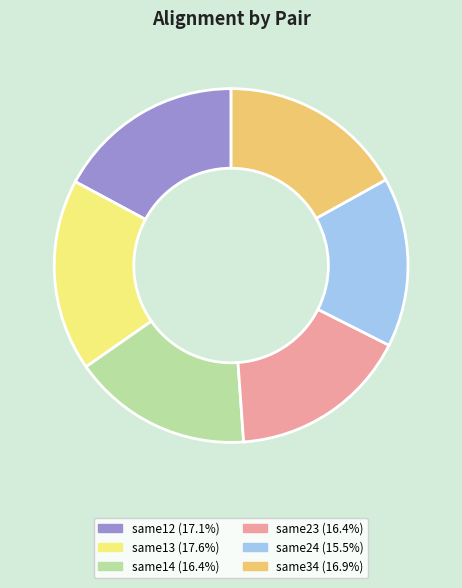

True or false: same12 accounts for 7% of the total.

False